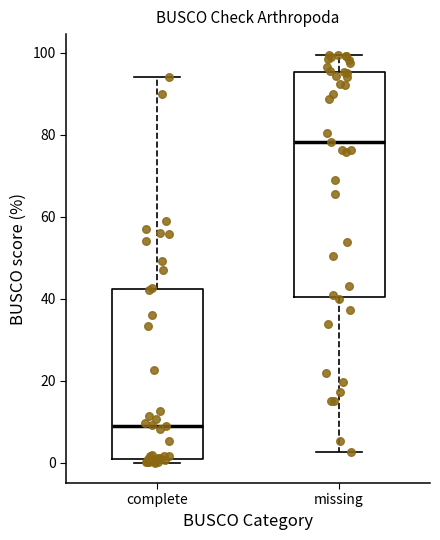

Reading left to right, transcribe this box plot: for each box, give where its median line is, the range the box spans, and where its two whiskers end, as read against the y-axis. The values are not printed on the chart, so give them approximately, as read against the axis.

complete: median 10, box 0 to 42, whiskers 0 (just below the box's lower edge) to 94
missing: median 78, box 40 to 96, whiskers 2 to 100